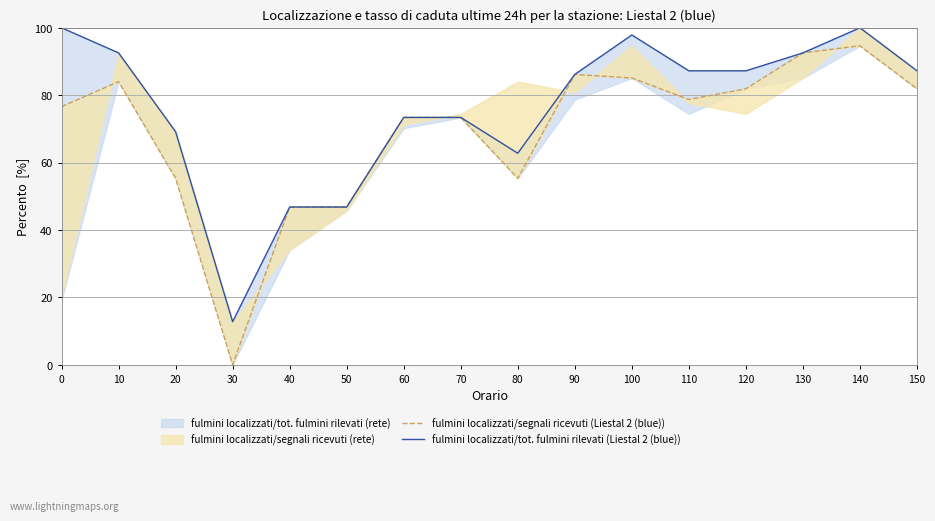

The value of fulmini localizzati/segnali ricevuti (Liestal 2 (blue)) at 140 is 94.7. True or false?

True